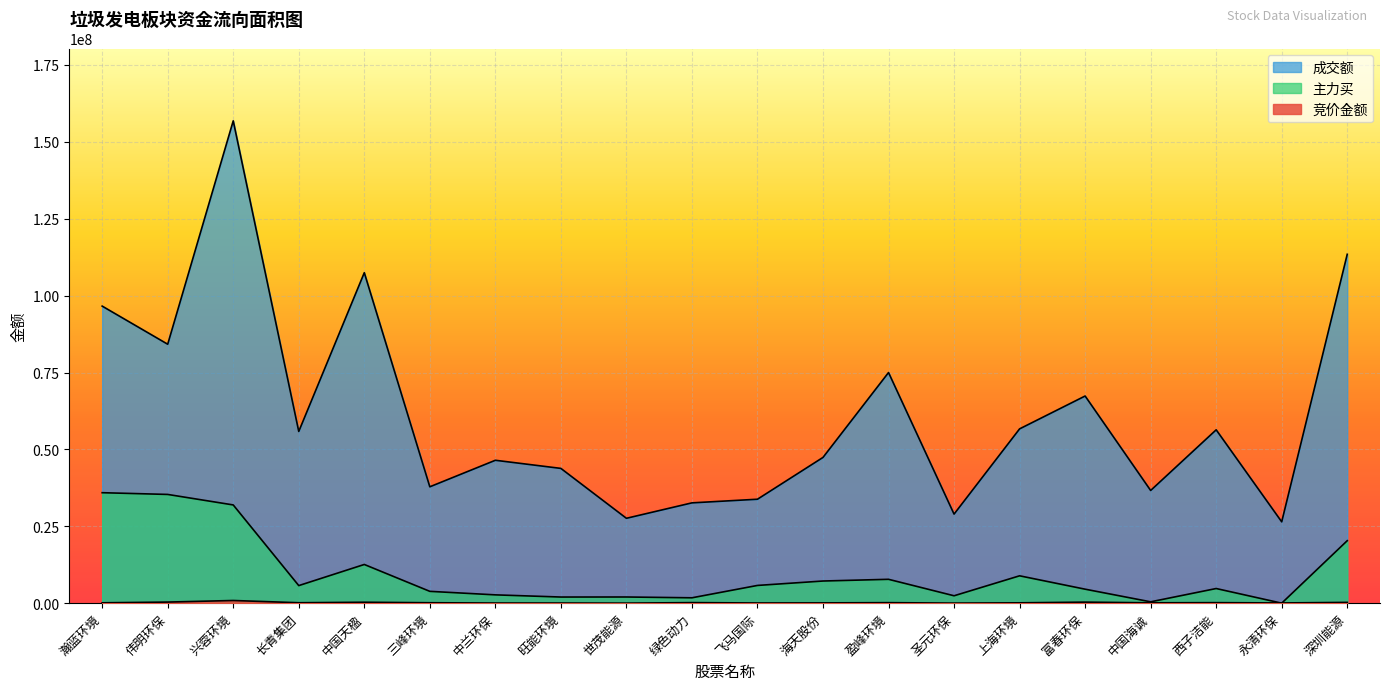

In 成交额, how many points are higher than both neighbors (excluding endpoints)?

6